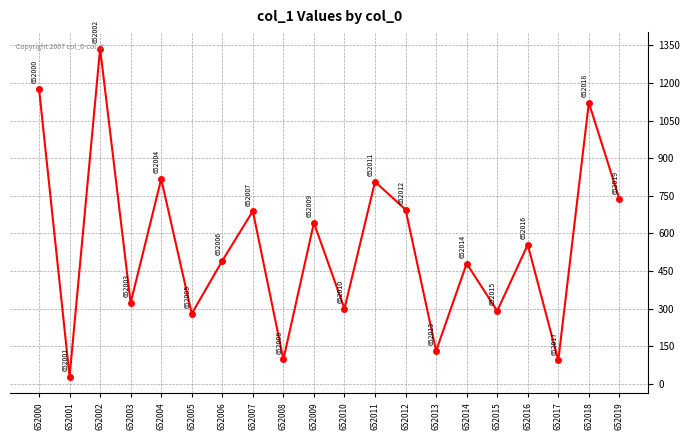

Which has a higher value, 652010 or 652000?

652000